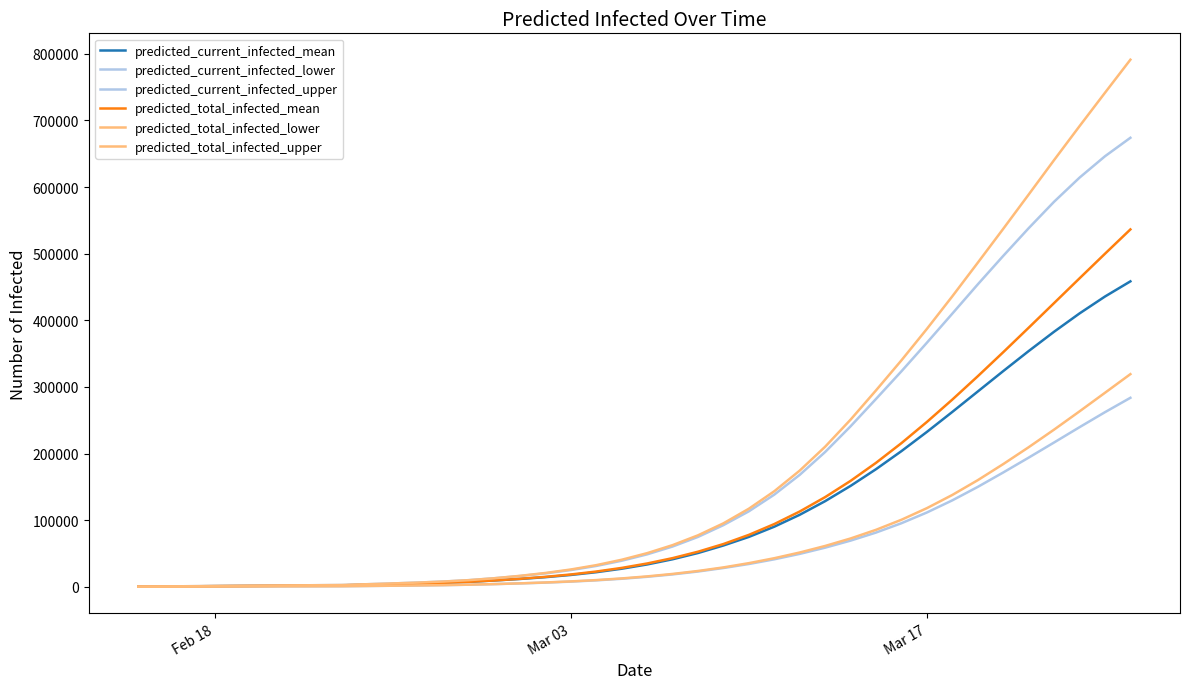

Reading left to right, extract all data points from this chart.

predicted_current_infected_mean: 244	487	731	975	1218	1462	1705	1949	2193	3077	3959	4922	6050	7522	9536	11766	14465	17788	21931	27138	33549	41324	50710	62007	74883	90222	108111	128583	151493	176565	203673	232497	262514	293140	323741	353805	382835	410298	435665	458443
predicted_current_infected_lower: 100	200	300	400	500	600	700	800	900	1278	1654	2068	2556	3200	4091	5090	6305	7810	9697	12079	15023	18608	22956	28220	34232	41276	49425	58767	69354	81448	95454	111558	129777	149961	171591	193866	216616	239557	262073	283689
predicted_current_infected_upper: 300	600	900	1200	1500	1800	2100	2400	2700	3887	5066	6369	7921	9992	12880	16157	20149	25100	31307	39120	48713	60449	74882	92592	113312	138373	168044	202366	240926	281983	323515	366359	410045	453930	496633	538208	577930	614088	646174	673932
predicted_total_infected_mean: 244	487	731	975	1218	1462	1705	1949	2193	3077	3959	4922	6050	7522	9536	12010	14952	18519	22906	28357	35011	43029	52659	64200	77961	94181	113033	134633	159015	186102	215683	247449	281033	316046	352098	388816	425864	462957	499864	536403
predicted_total_infected_lower: 100	200	300	400	500	600	700	800	900	1278	1654	2068	2556	3200	4091	5190	6505	8110	10097	12579	15623	19308	23756	29120	35510	42931	51494	61324	72555	85539	100644	118064	137888	160058	184170	209490	235925	263313	291193	319200
predicted_total_infected_upper: 300	600	900	1200	1500	1800	2100	2400	2700	3887	5066	6369	7921	9992	12880	16457	20749	26000	32507	40620	50513	62549	77282	95292	117198	143439	174412	210287	250917	294862	339971	387108	436044	486436	537252	588721	640478	691369	741466	791130